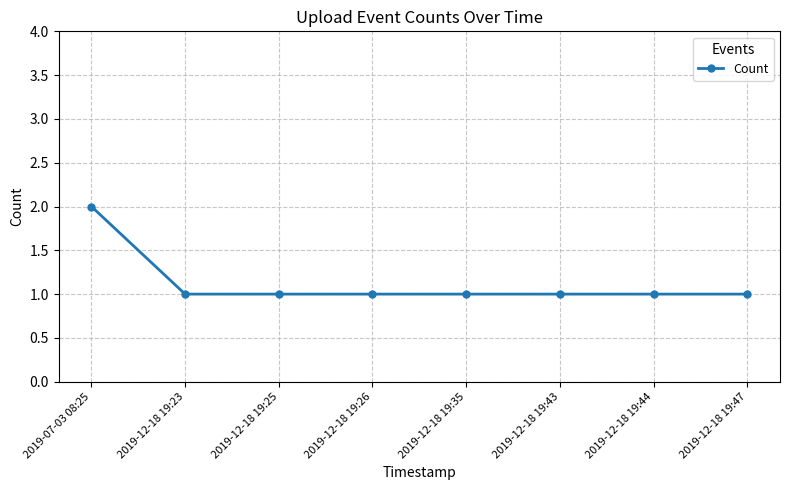

The value at 2019-12-18 19:47 is 2. True or false?

False